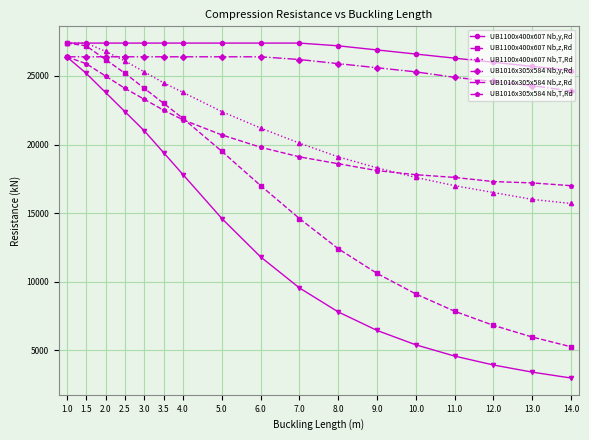

Which series changed the most between 1.0 and 12.0?

UB1016x305x584 Nb,z,Rd